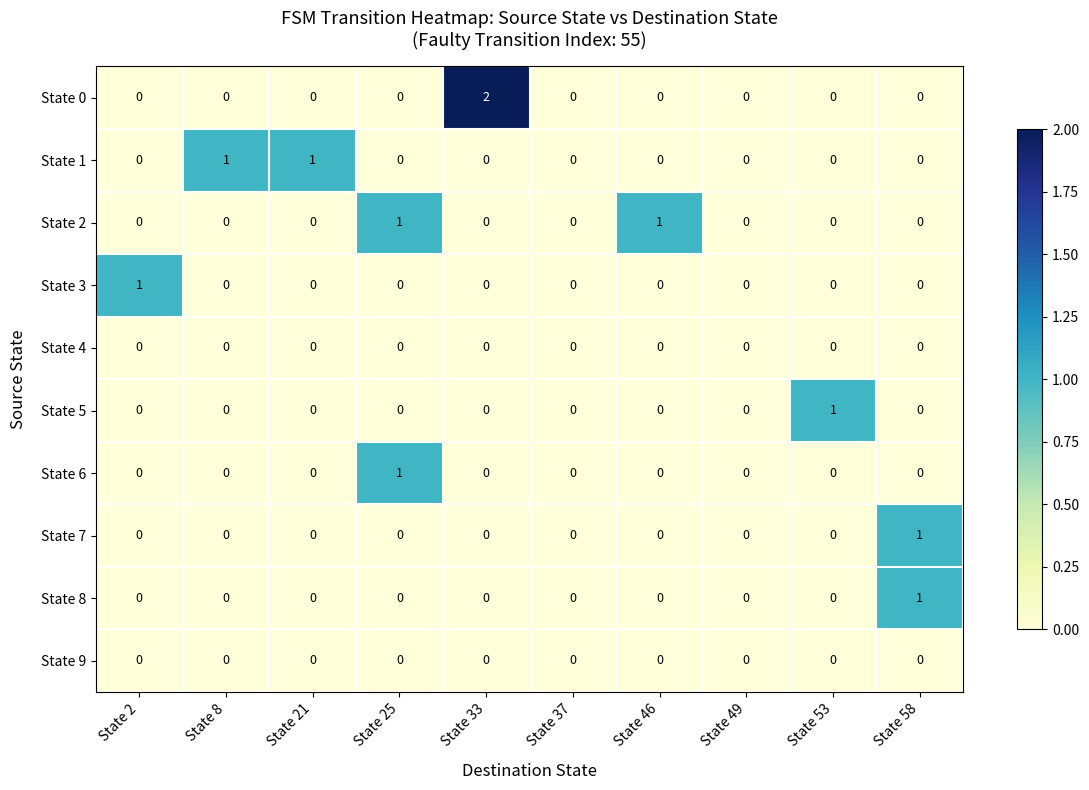

How many data points in State 8 are above 0?

1